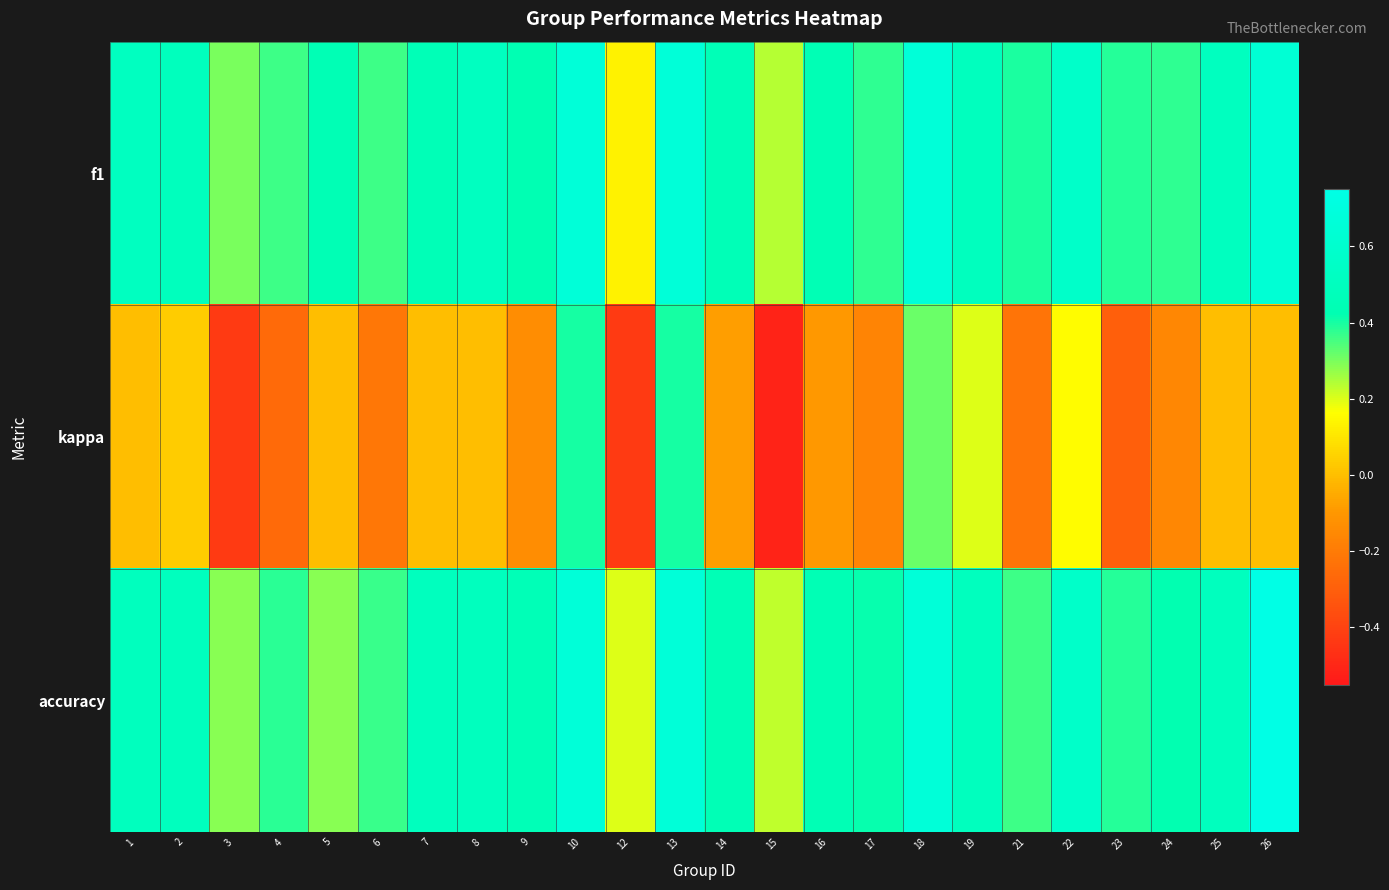

What is the total value across all series at 23?

0.5